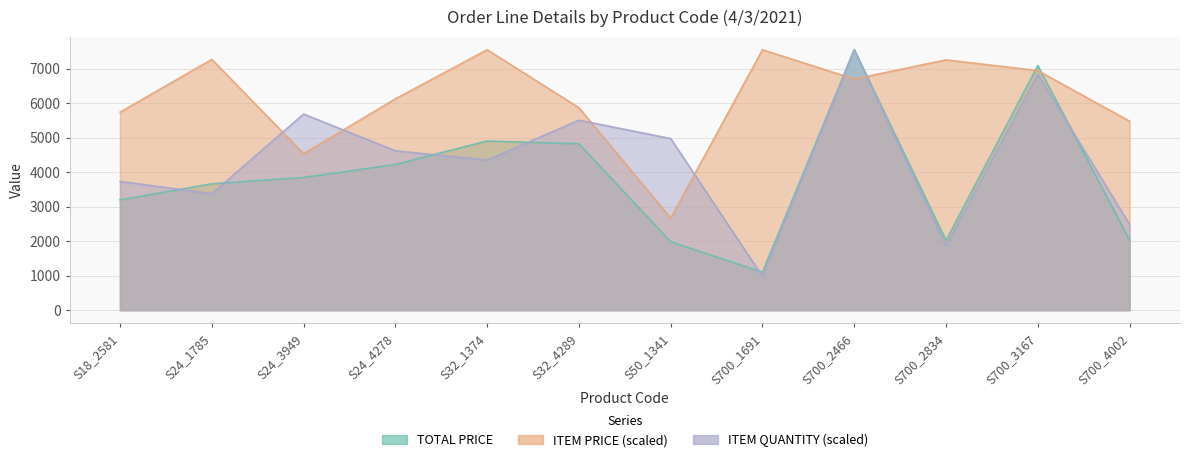

Reading right to left, transcribe all the data shown in this chart.

TOTAL PRICE: 2031.4	7084.0	2018.3	7543.8	1100.0	1979.6	4819.3	4900.0	4219.3	3843.2	3659.0	3193.3
ITEM PRICE: 5473.0	6940.2	7250.3	6695.1	7543.8	2666.7	5863.8	7543.8	6121.0	4530.0	7263.9	5735.5
ITEM QUANTITY: 2485.0	6833.8	1863.8	7543.8	976.2	4970.0	5502.5	4348.8	4615.0	5680.0	3372.5	3727.5